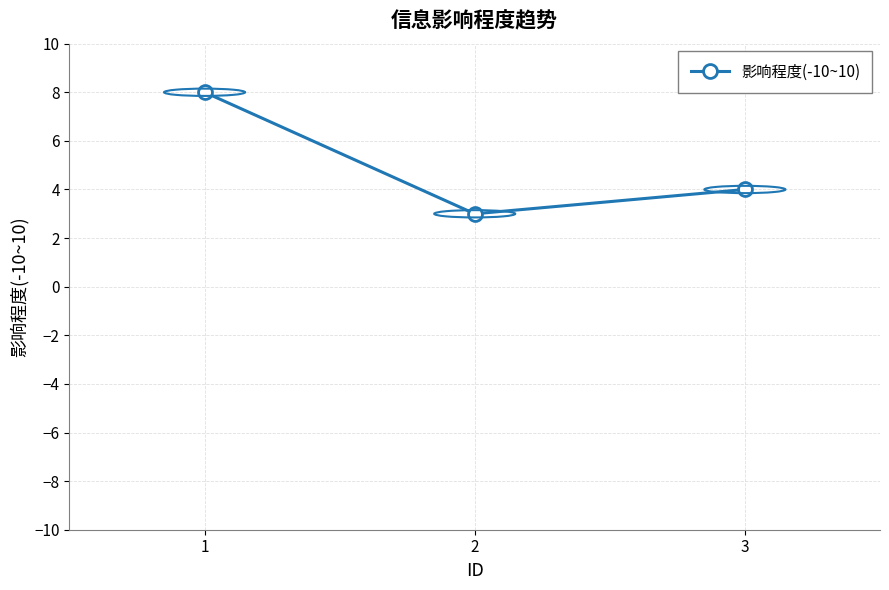

How many lines are shown in the chart?

1